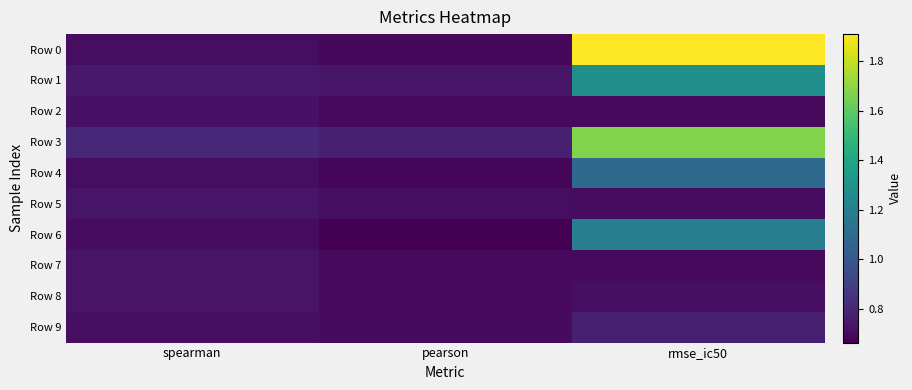

What is the difference between the highest and lowest values at spearman?

0.1